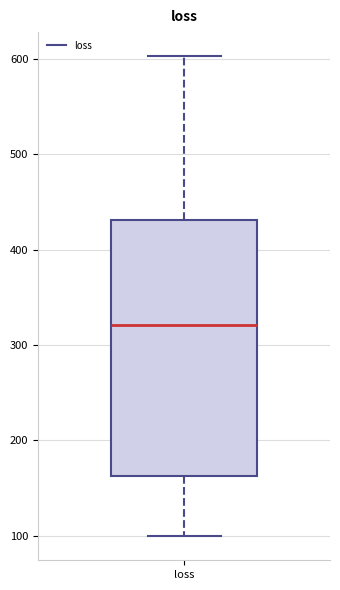

Where does the median line of the box for loss sit on the y-axis? The values are not printed on the chart, so give them approximately, as read against the axis.

320